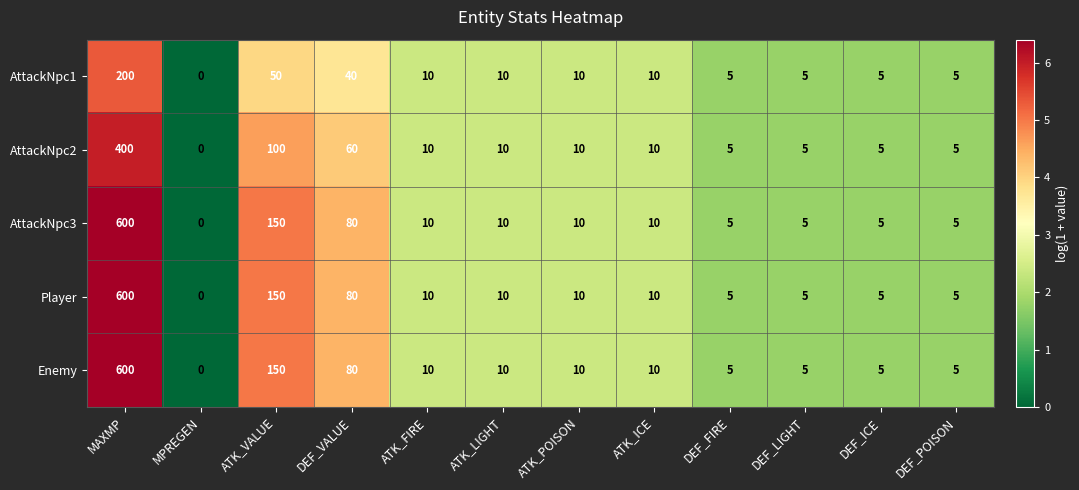

Read the Enemy value at MAXMP, to the nearest 10.

600